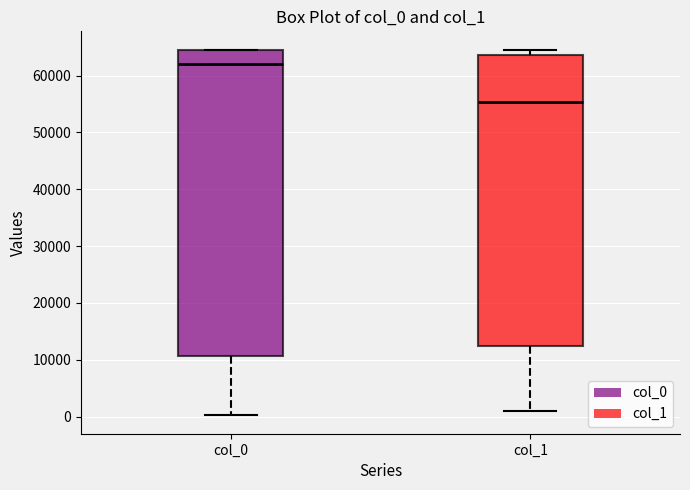

Which box has the highest median line?

col_0